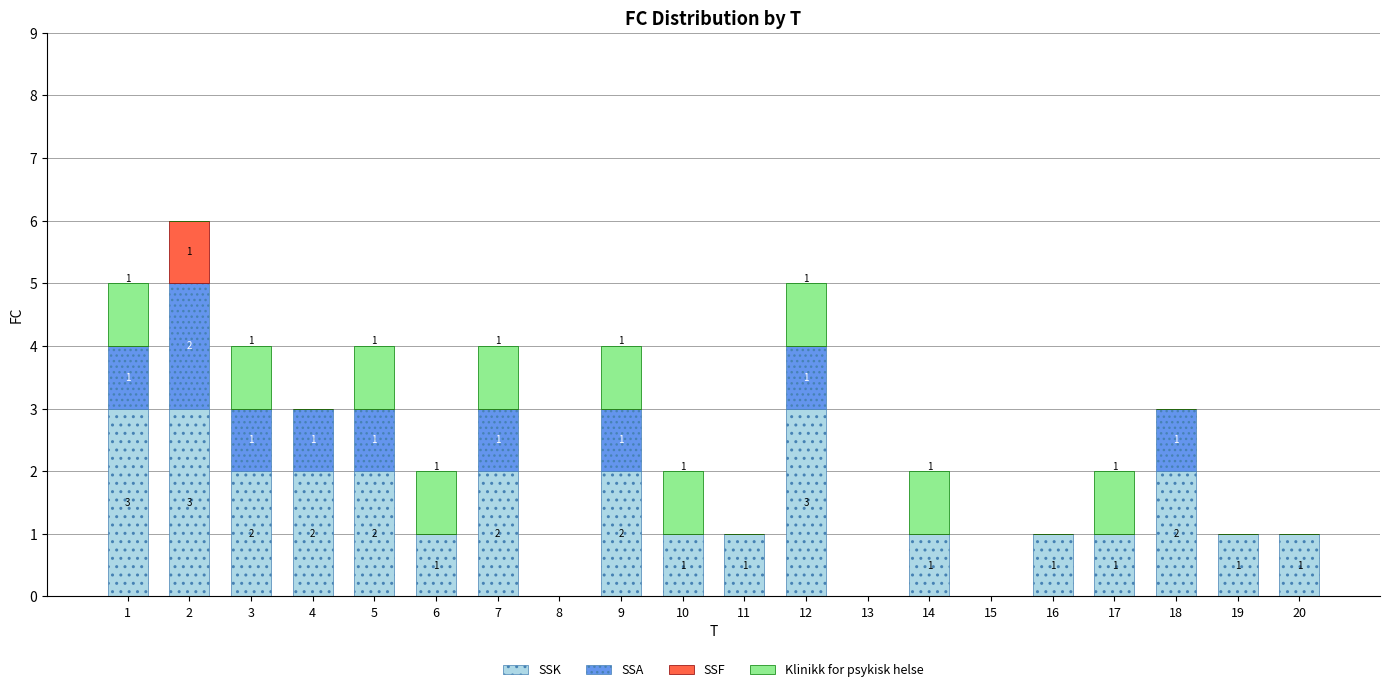

How many distinct data groups are displayed?

4